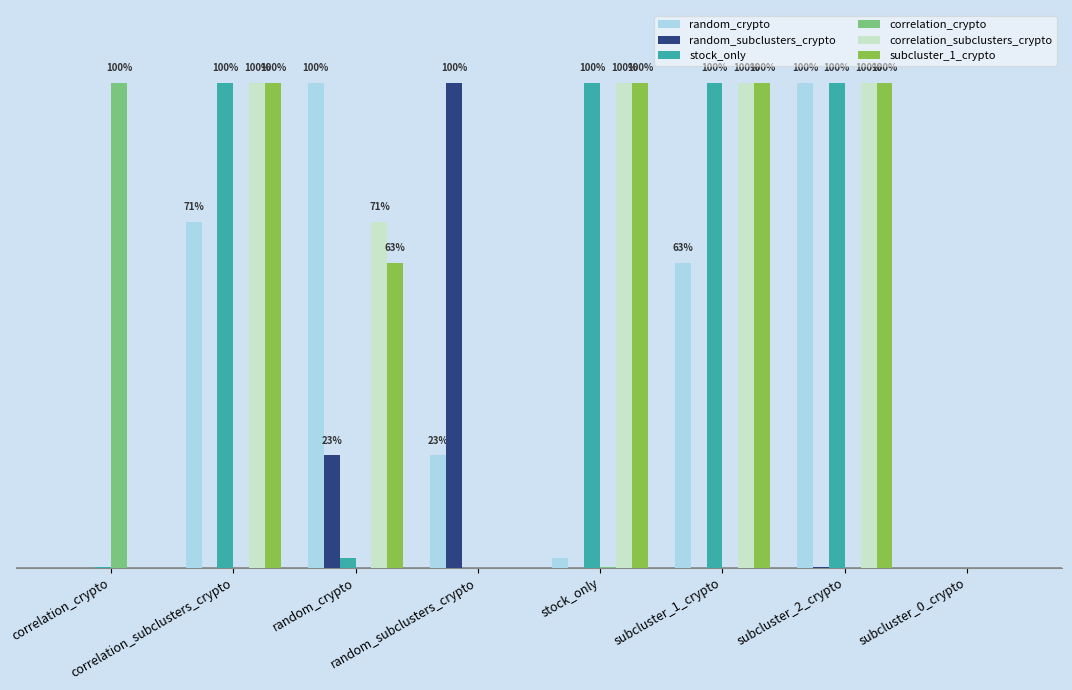

Does the chart contain stacked bars?

No